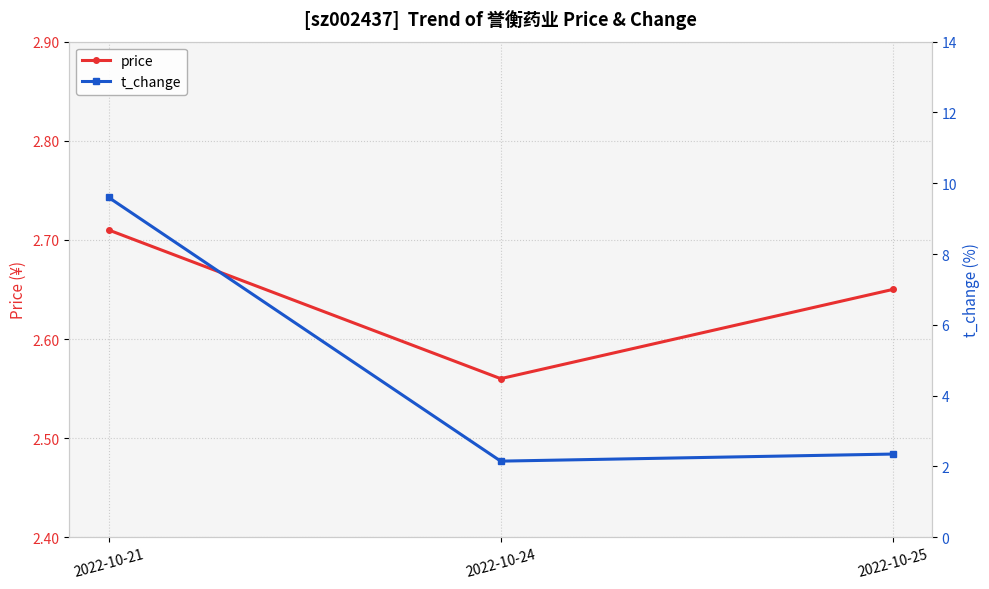

List the series in order of their peak value, highest first.

t_change, price